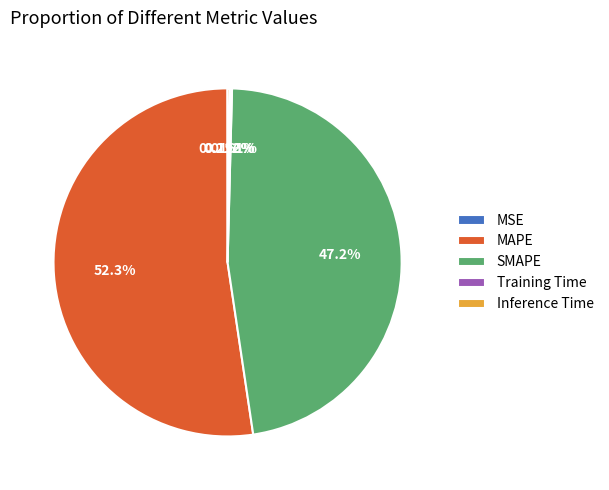

Between MAPE and SMAPE, which is larger?

MAPE